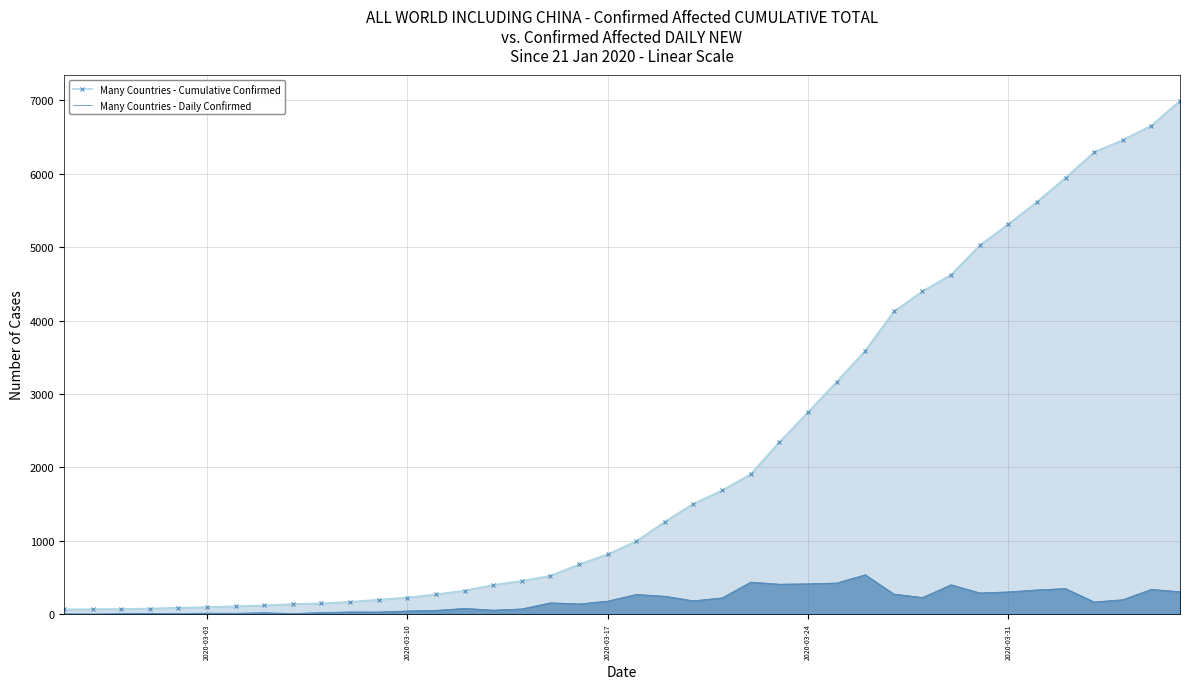

List the series in order of their peak value, highest first.

Many Countries - Cumulative Confirmed, Many Countries - Daily Confirmed